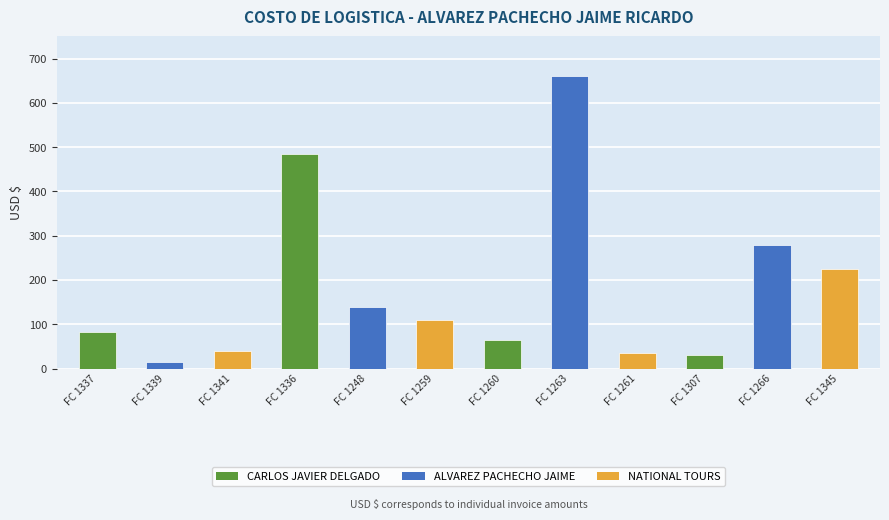

What is the label of the 11th bar from the right?

FC 1339